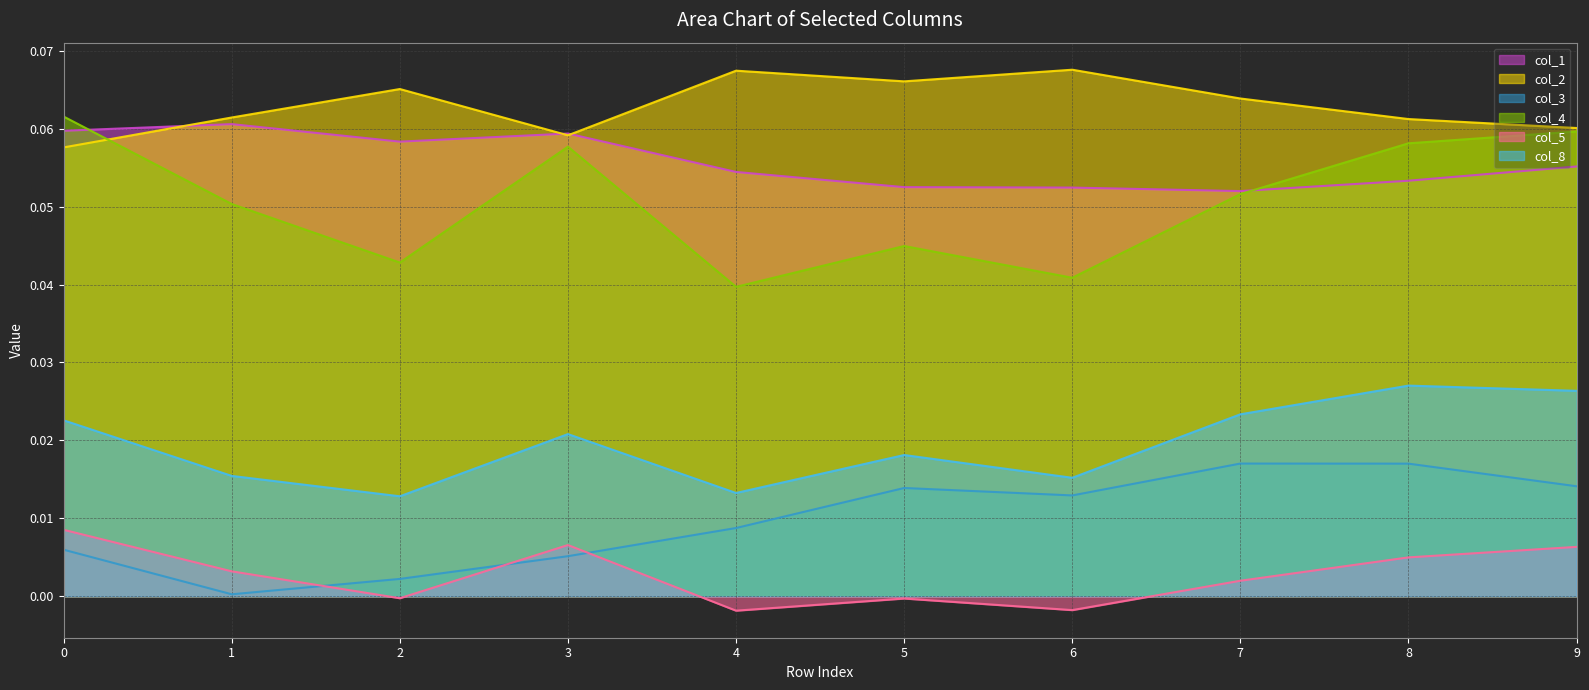

What are all the series names shown in the legend?

col_1 line, col_2 line, col_3 line, col_4 line, col_5 line, col_8 line